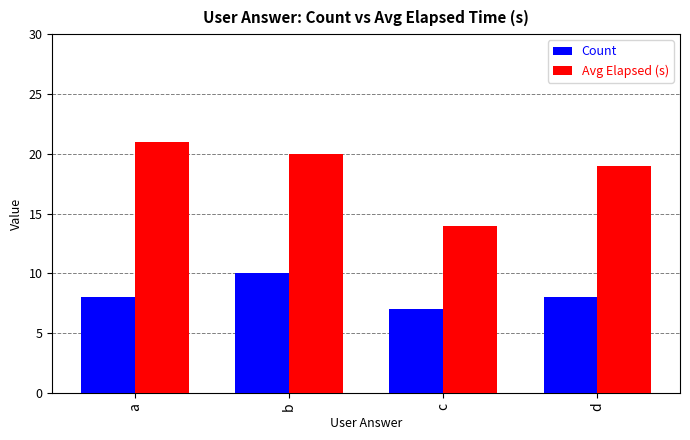

Is it true that Avg Elapsed (s) equals 10 at a?

False